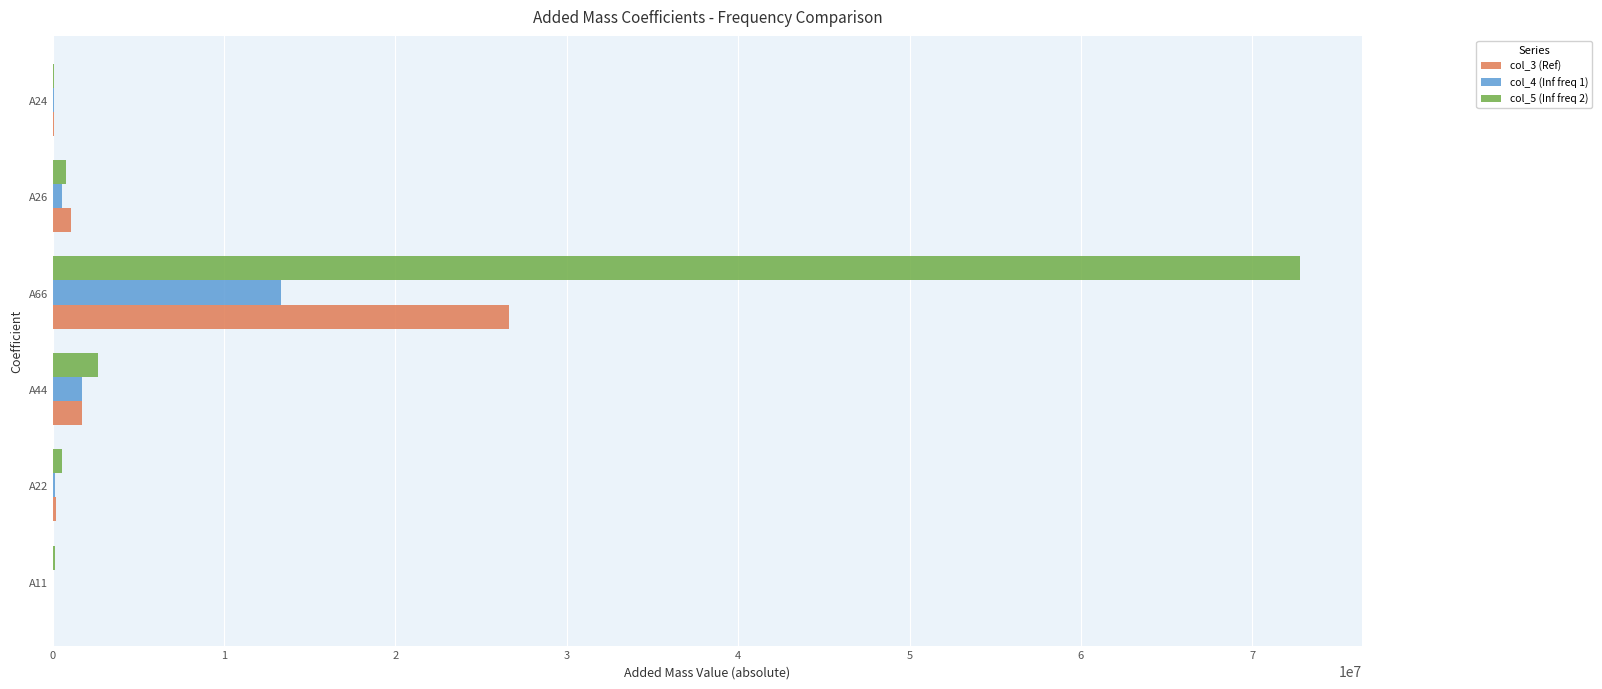

What is the sum of all col_3 (Ref) values?

29691422